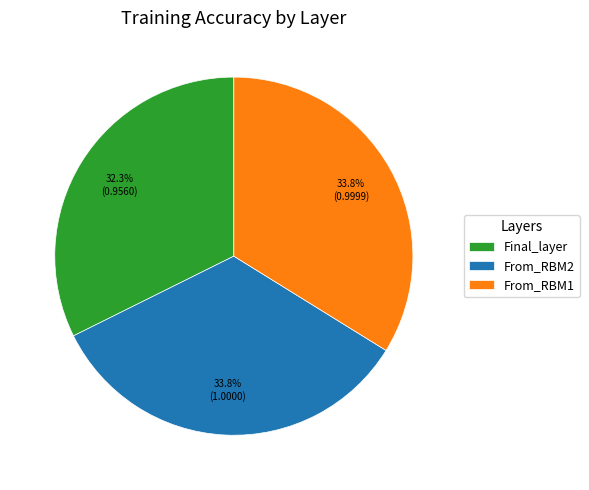

Which category has the smallest portion of the pie?

Final_layer